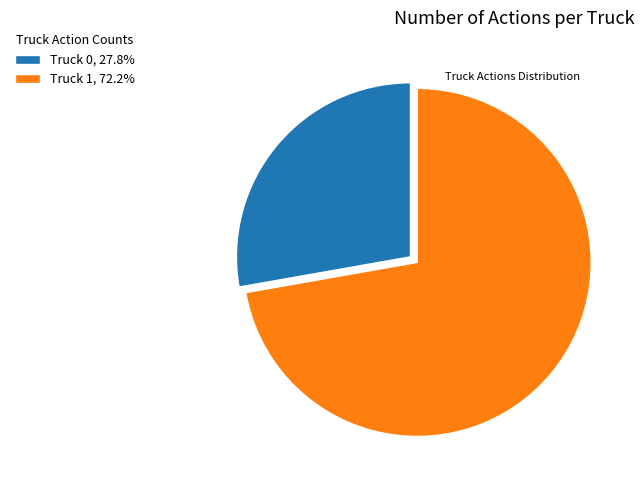

Does Truck 0, 27.8% account for over 50% of the chart?

No